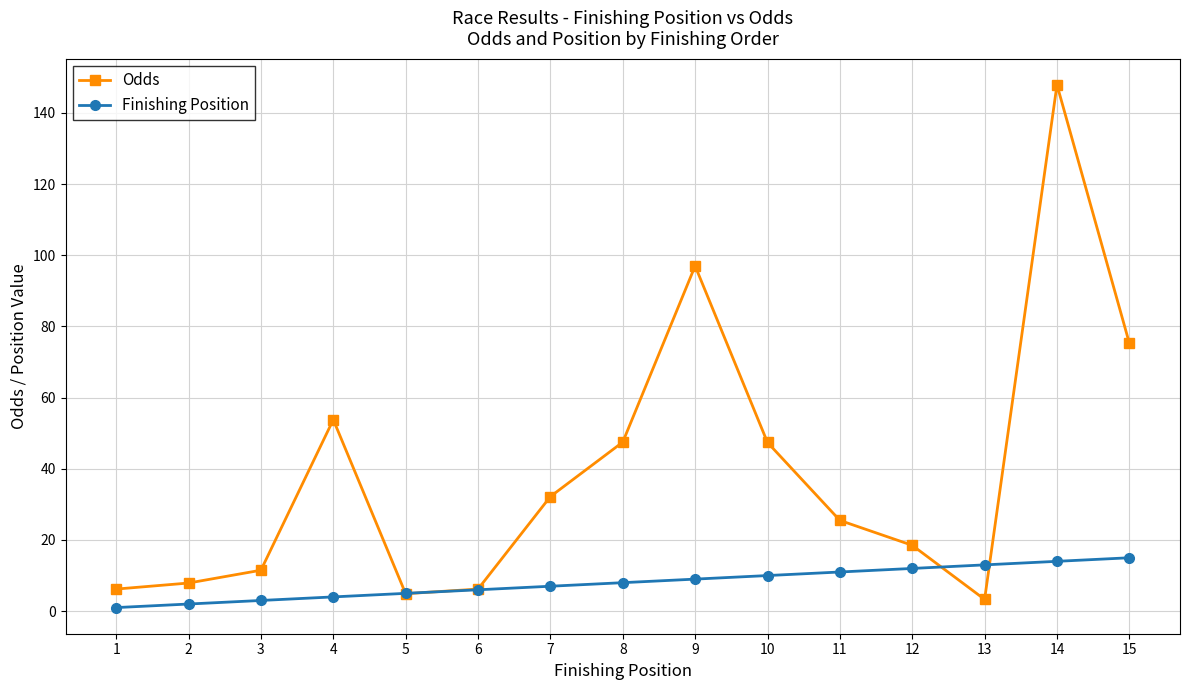

What is the value of the Finishing Position point at the 13th from the left?

13.0